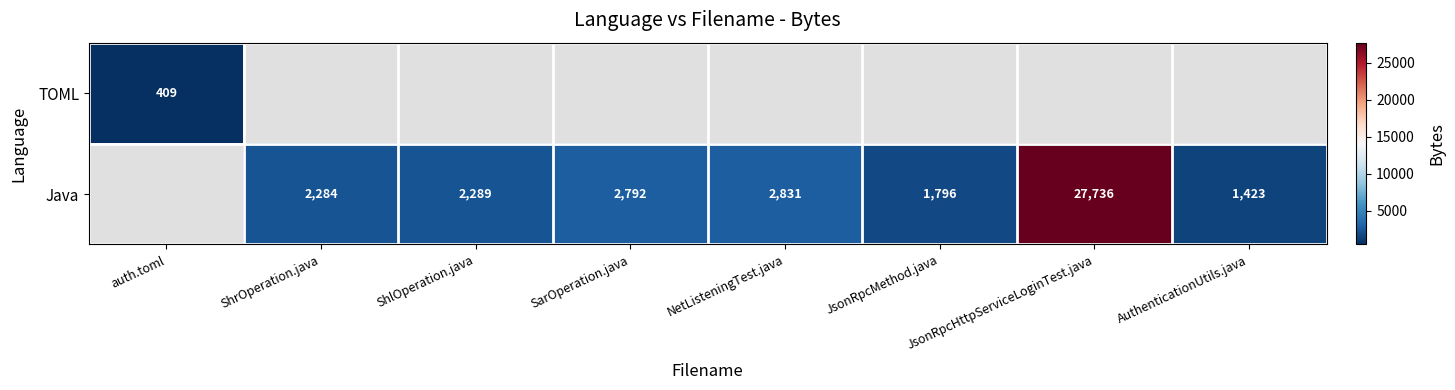

What is the sum of the Java values at SarOperation.java and AuthenticationUtils.java?

4215